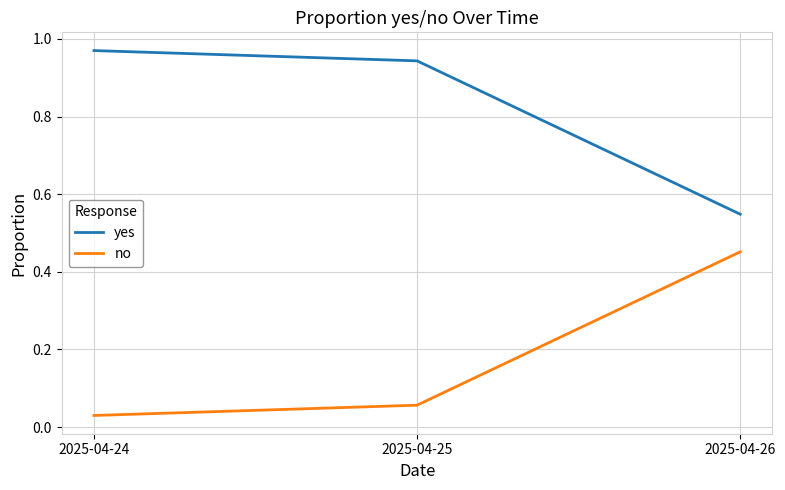

What is the average value of the yes series?

0.8